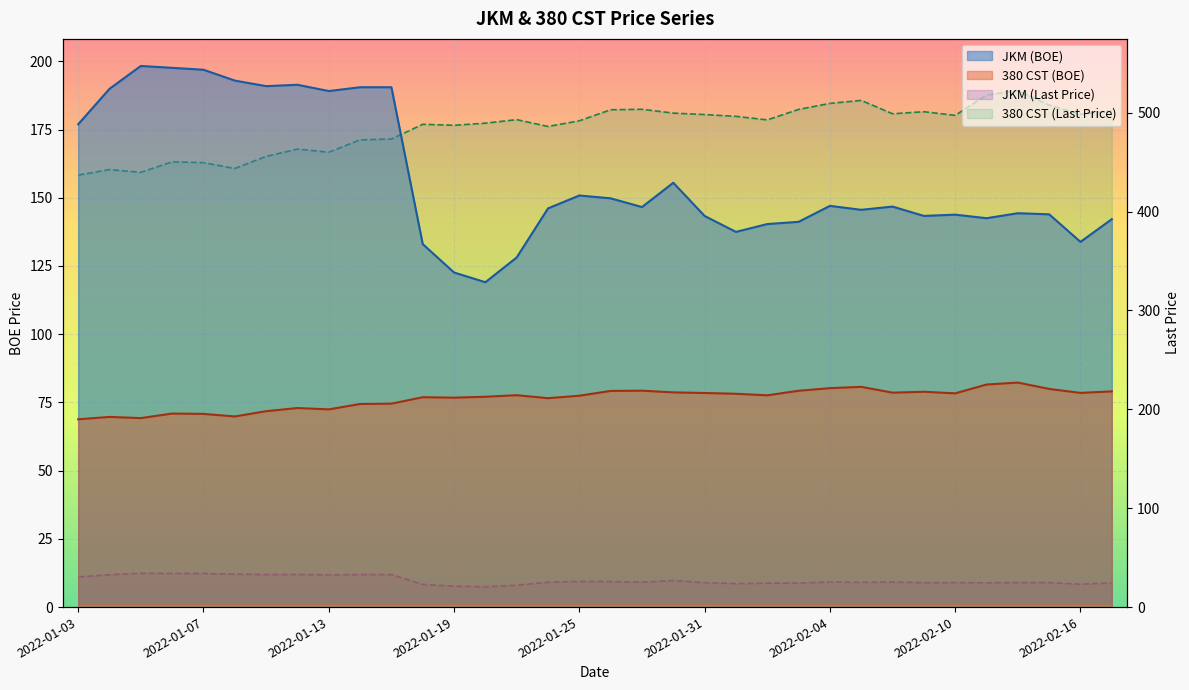

True or false: JKM (BOE) and JKM (Last Price) cross at least once.

False